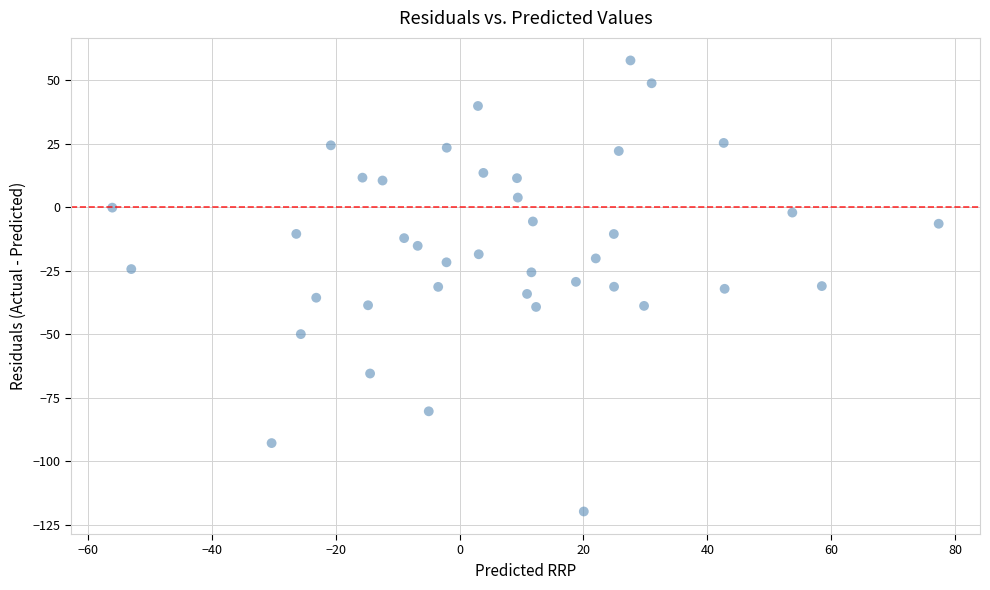

What is the range of X values (max minus min)?

133.4